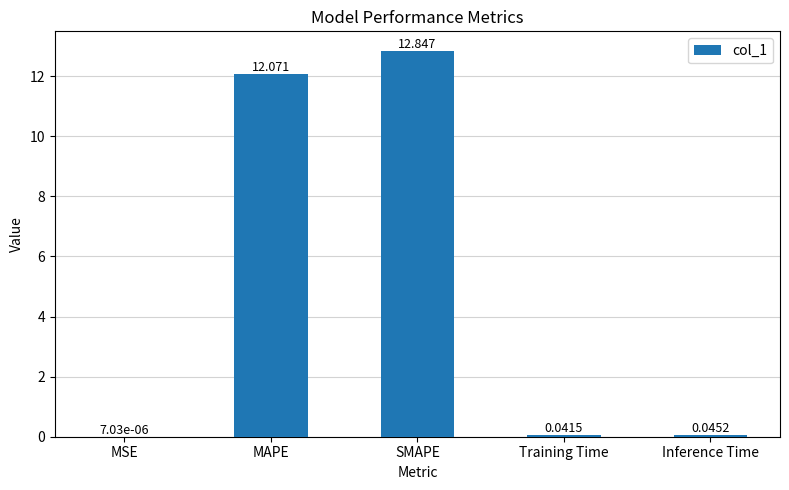

Read the value at SMAPE.

12.8